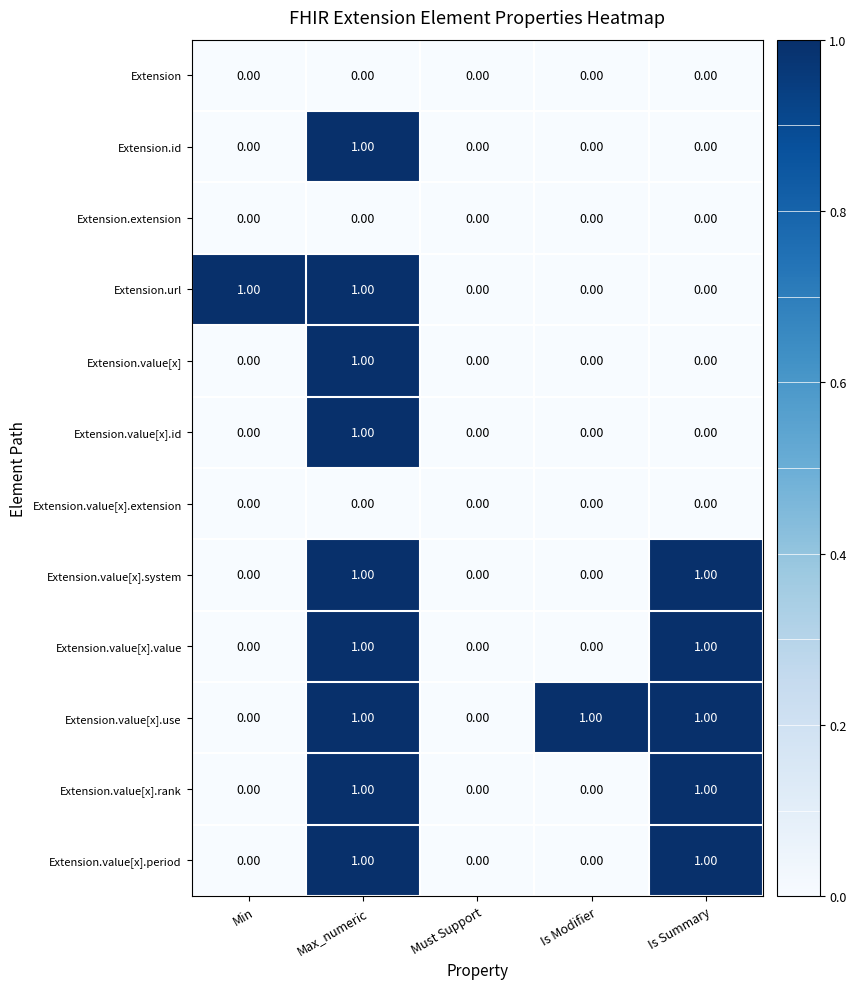

At which category is the sum across all series the highest?

Max_numeric